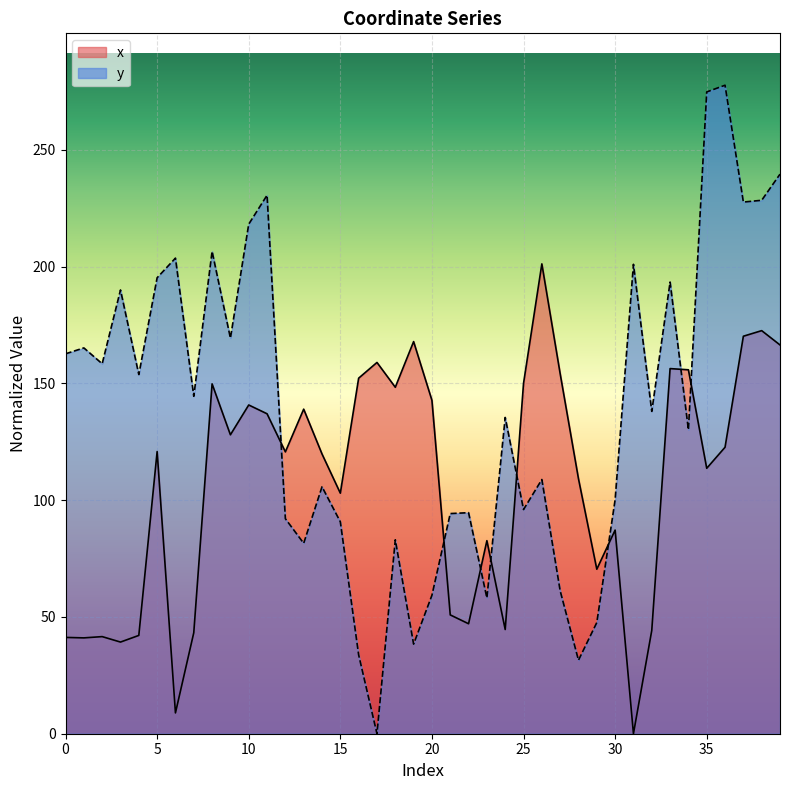

Reading left to right, transcribe all the data shown in this chart.

x: 0=41.2	1=41.0	2=41.6	3=39.2	4=42.1	5=120.8	6=8.9	7=43.2	8=149.8	9=128.0	10=140.8	11=137.0	12=120.7	13=139.0	14=119.8	15=103.0	16=152.2	17=159.0	18=148.4	19=167.9	20=142.8	21=50.9	22=47.1	23=82.7	24=44.6	25=150.0	26=201.2	27=154.1	28=109.2	29=70.4	30=87.2	31=0.0	32=44.2	33=156.3	34=155.8	35=113.7	36=122.7	37=170.2	38=172.6	39=166.5
y: 0=162.7	1=165.2	2=158.4	3=190.0	4=153.8	5=195.2	6=203.6	7=144.5	8=206.5	9=169.4	10=218.2	11=230.6	12=92.1	13=81.5	14=105.7	15=90.7	16=33.8	17=0.0	18=83.0	19=38.4	20=59.3	21=94.3	22=94.6	23=58.1	24=135.4	25=96.0	26=108.8	27=61.2	28=31.5	29=47.6	30=100.2	31=201.0	32=138.0	33=193.4	34=130.2	35=274.8	36=277.7	37=227.7	38=228.4	39=239.6